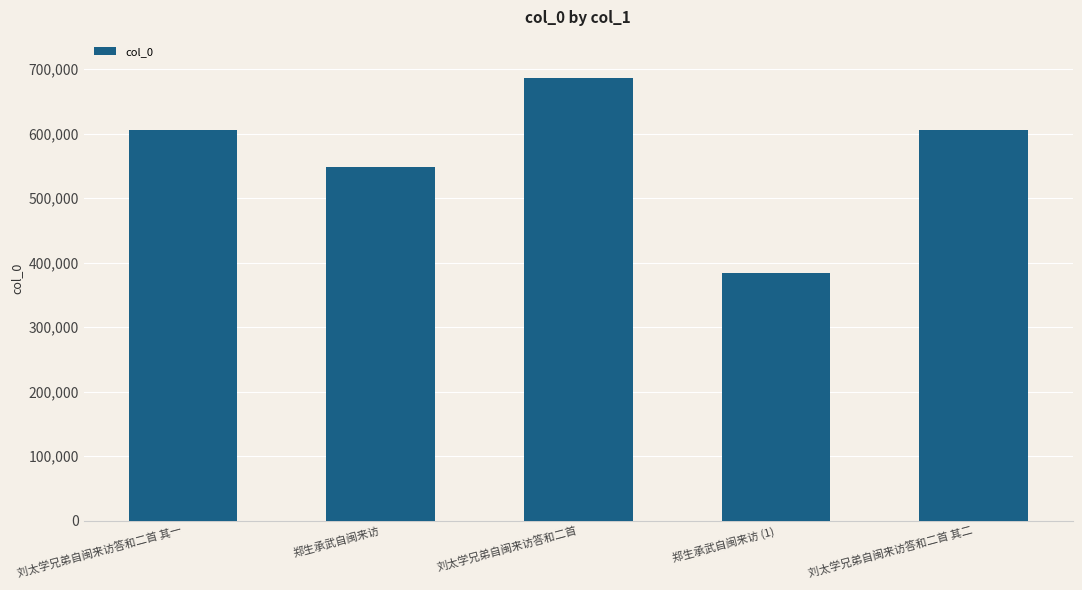

Which category has the highest value across all series?

刘太学兄弟自闽来访答和二首